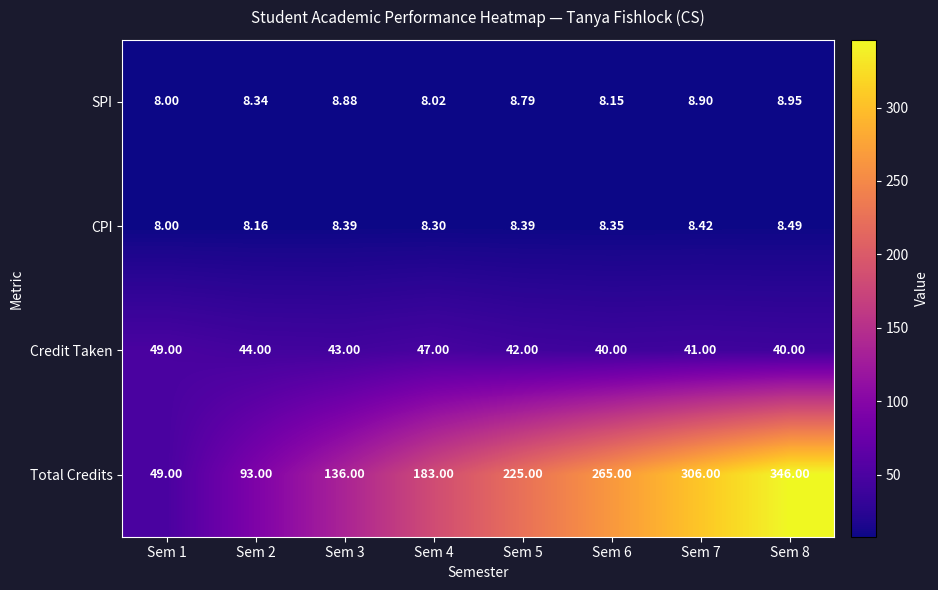

Rank the series at Sem 6 from lowest to highest value.

SPI, CPI, Credit Taken, Total Credits